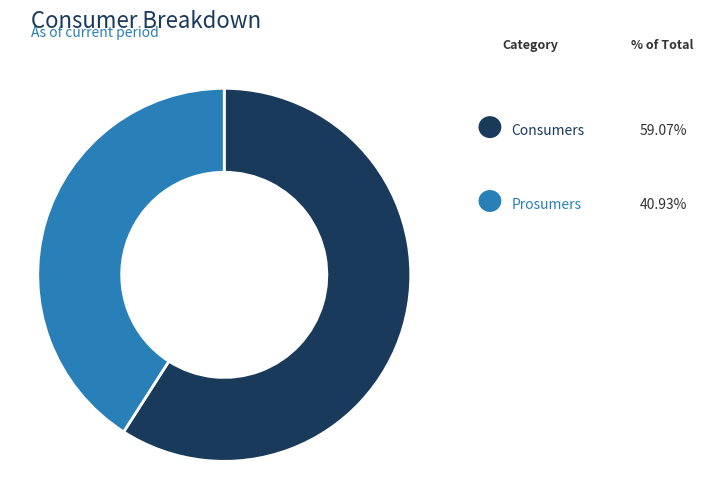

To the nearest percent, what percentage of the pie is Prosumers?

41%